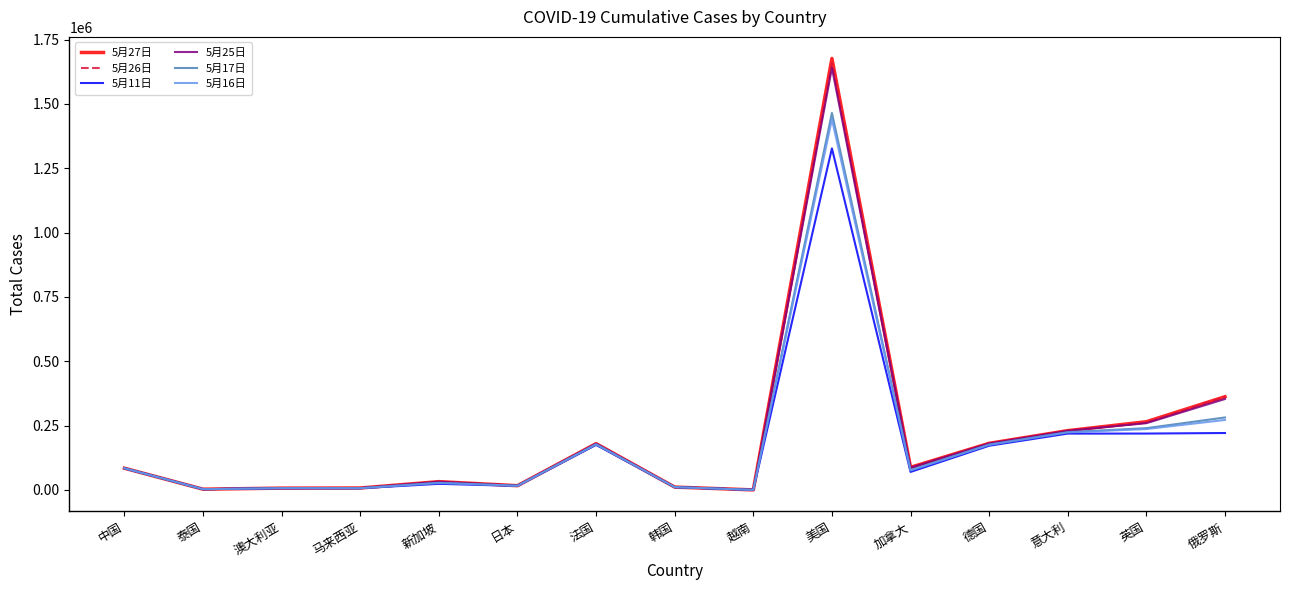

At 美国, list the series in order from largest to smallest.

5月27日, 5月26日, 5月25日, 5月17日, 5月16日, 5月11日